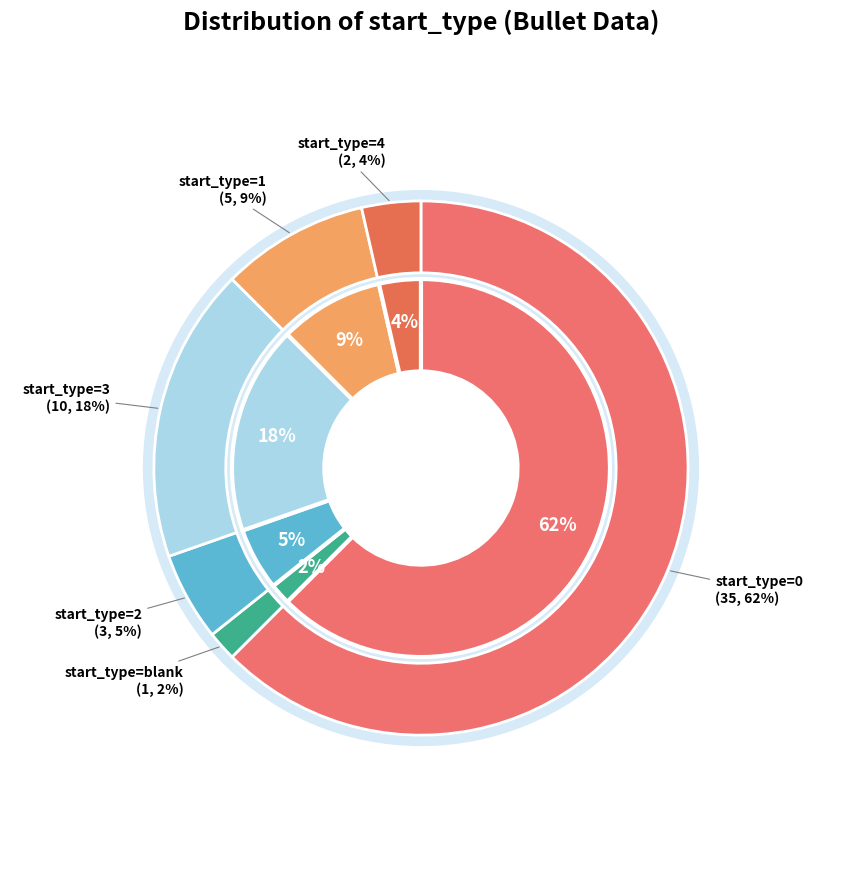

How many slices are in this pie chart?

6